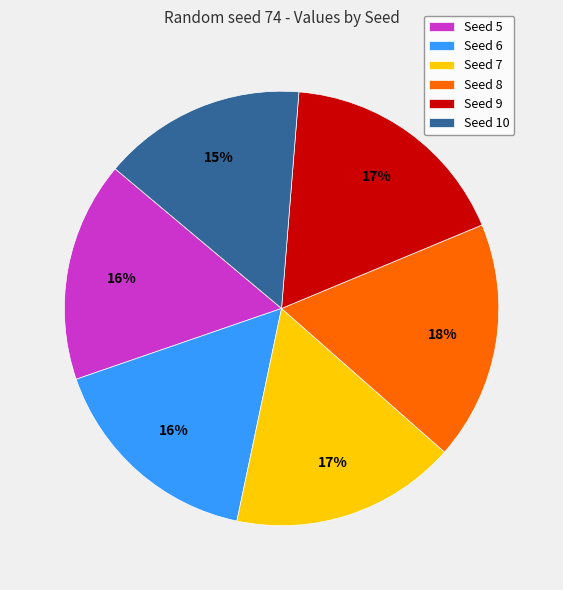

What is the ratio of the value at Seed 6 to the value at Seed 10?

1.1